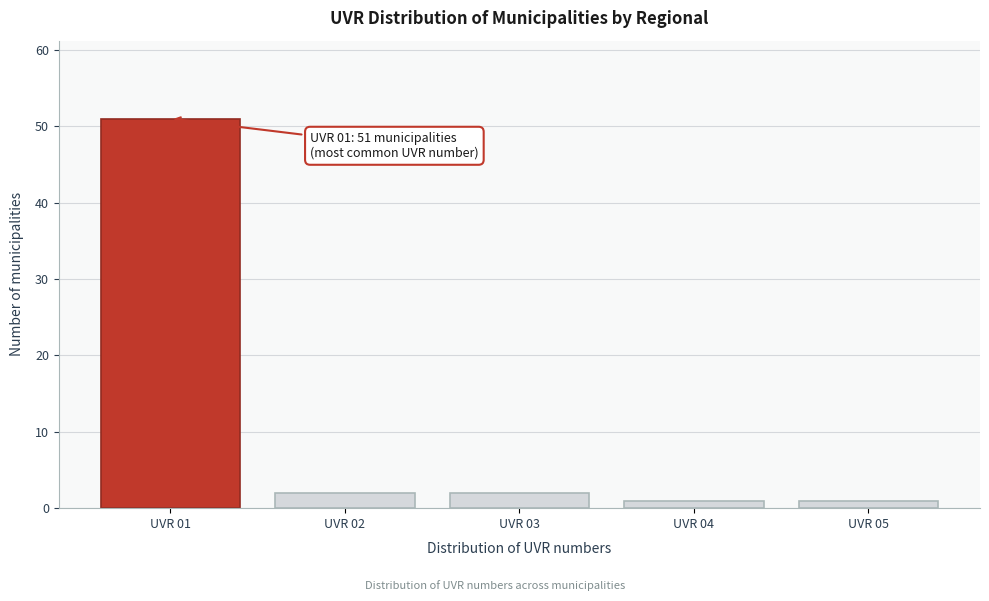

Reading left to right, transcribe all the data shown in this chart.

51	2	2	1	1